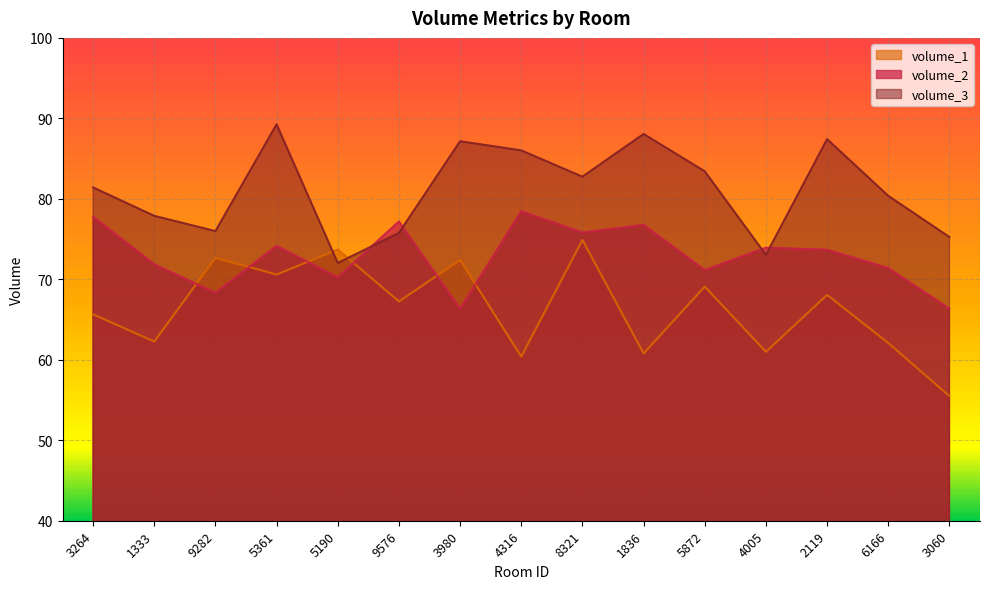

Rank the series by their maximum value, from lowest to highest.

volume_1, volume_2, volume_3